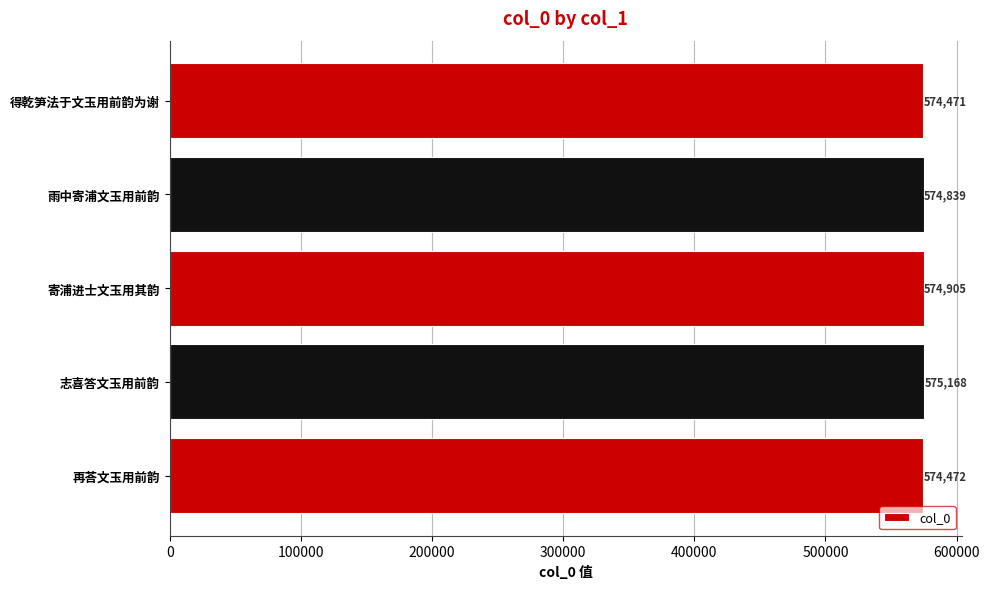

What is the sum of all values?

2873855